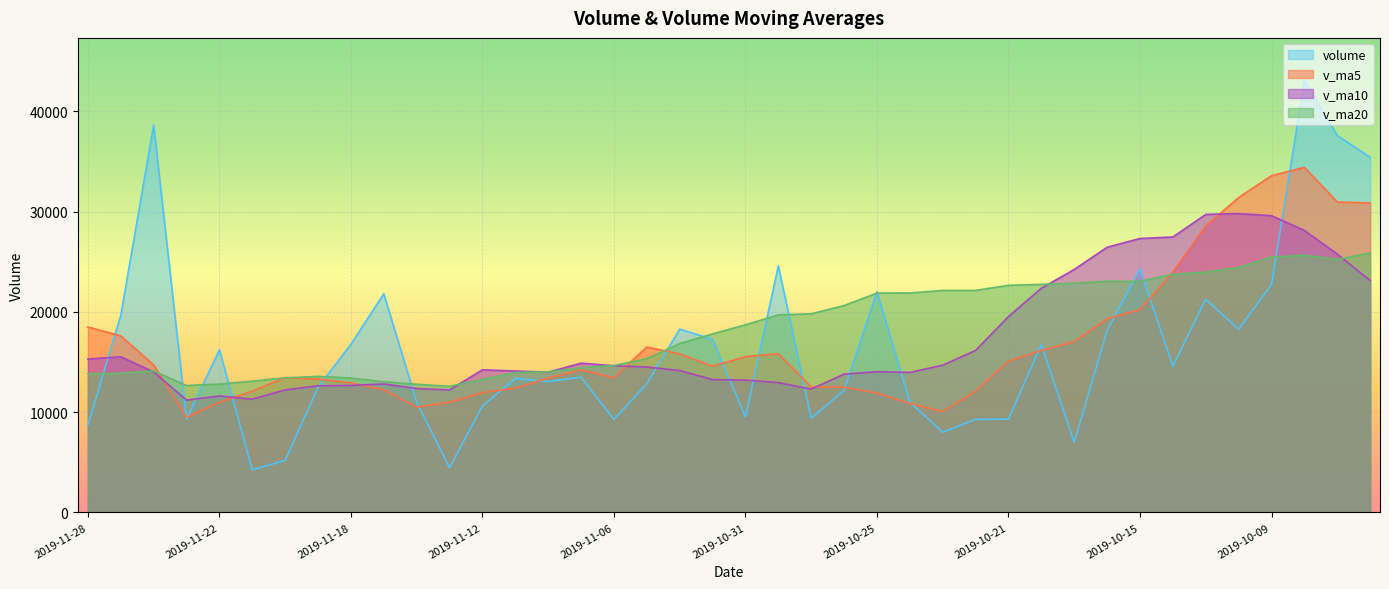

Rank the series by their average value, from lowest to highest.

volume, v_ma5, v_ma10, v_ma20